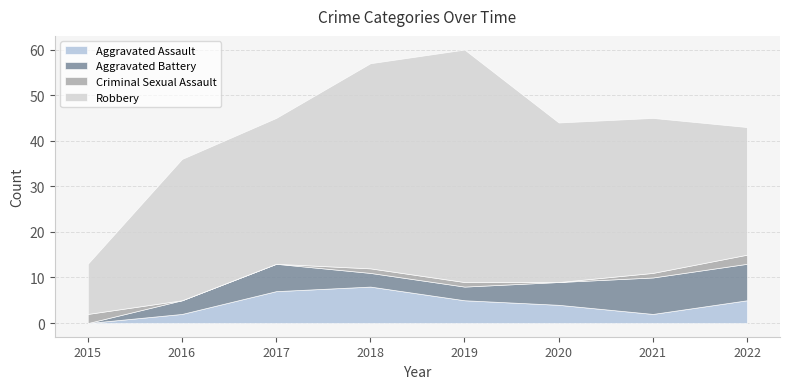

Which has a higher value, 2018 or 2016?

2018